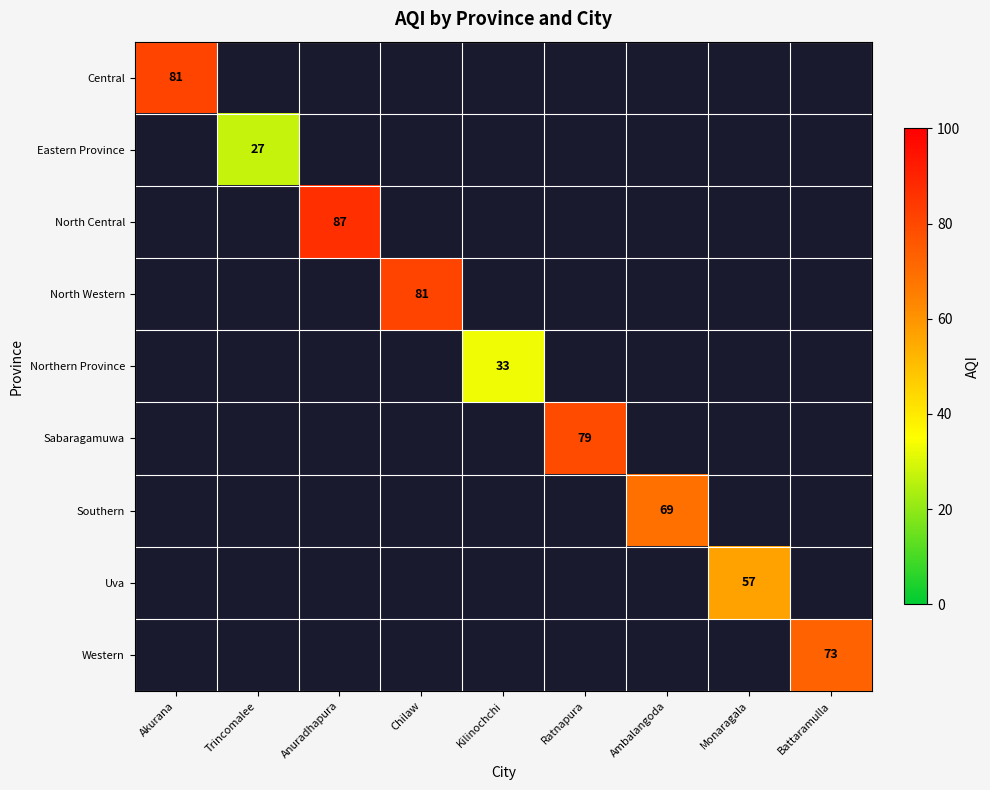

What is the maximum value shown in the chart?

87.0